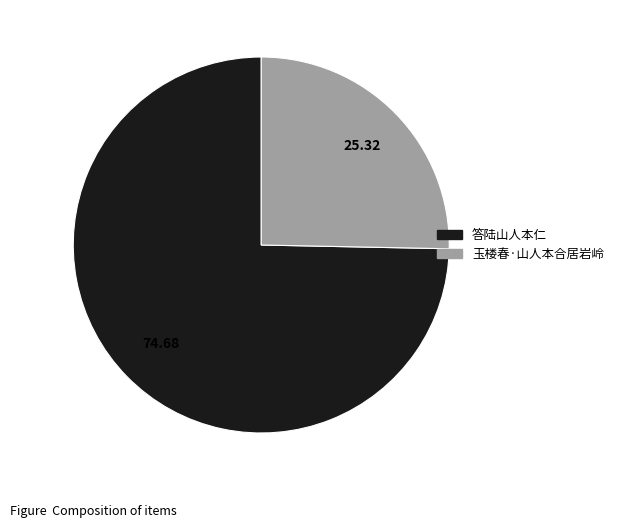

Does 答陆山人本仁 represent more than half of the total?

Yes